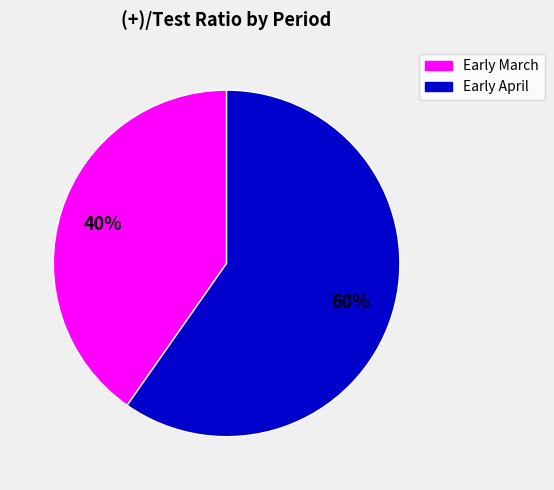

What is the ratio of the value at Early March to the value at Early April?

0.7